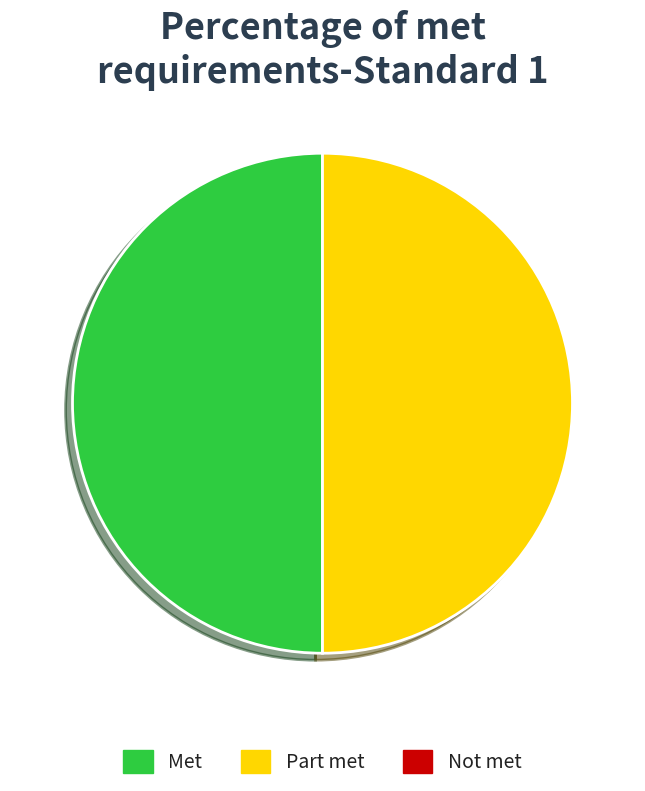

Is there a majority slice in this chart?

No